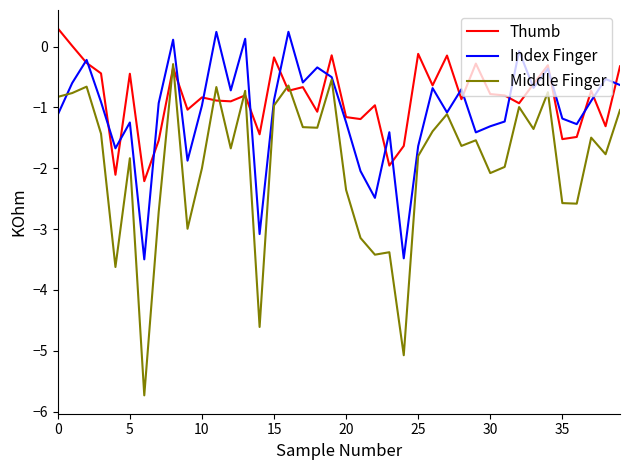

What is the smallest value displayed?

-5.7